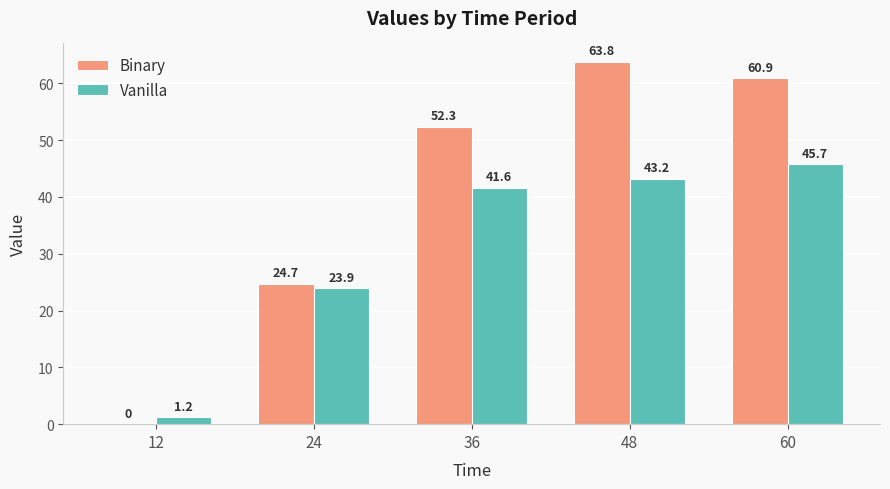

Reading right to left, what are all the values shown in this chart?

Binary: 60.9	63.8	52.3	24.7	0.0
Vanilla: 45.7	43.2	41.6	23.9	1.2